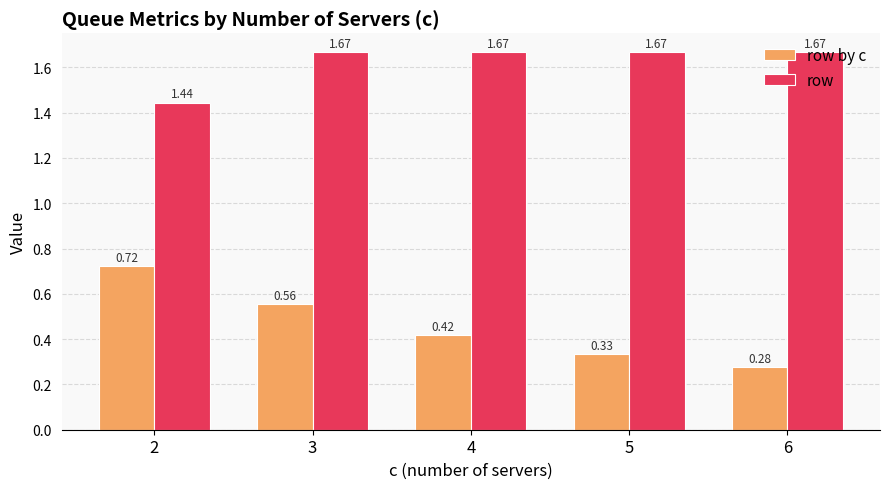

How many distinct data groups are displayed?

2